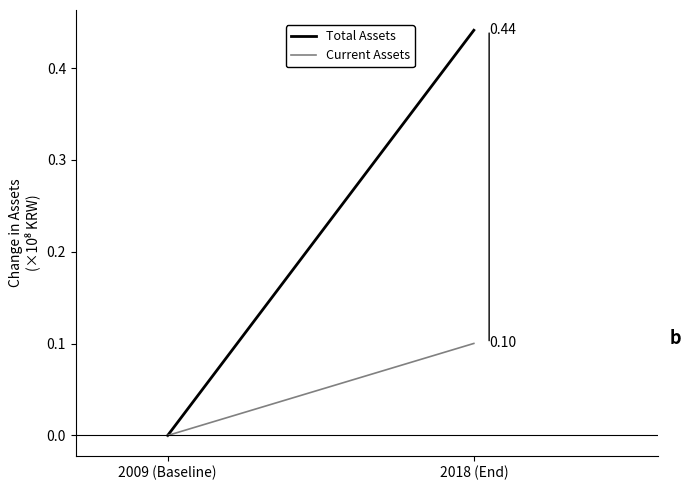

Rank the series by their average value, from lowest to highest.

Current Assets, Total Assets